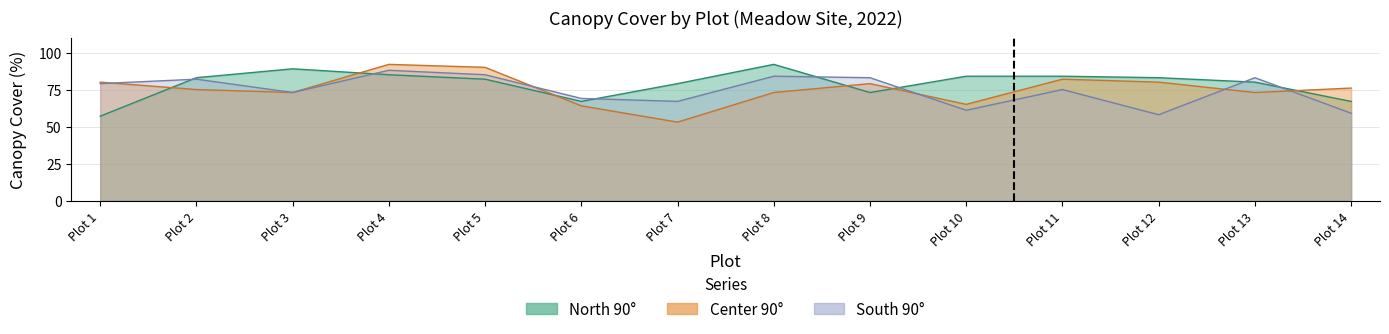

How many values in the South 90° series are below 79?

7